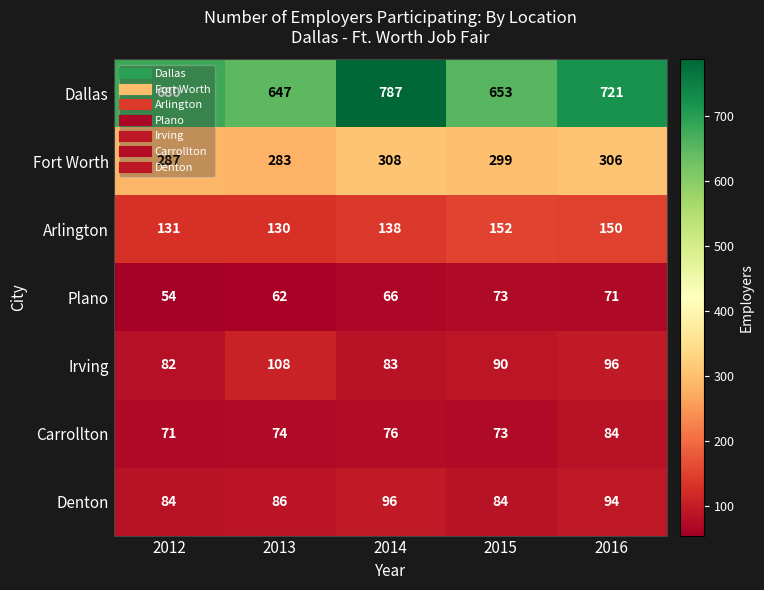

What is the spread (max minus min) of values at 2016?

650